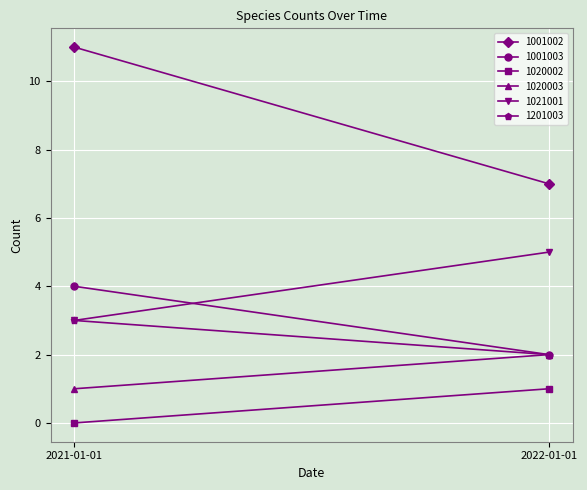

Reading left to right, list all the values displayed in this chart.

1001002: 2021-01-01=11	2022-01-01=7
1001003: 2021-01-01=4	2022-01-01=2
1020002: 2021-01-01=0	2022-01-01=1
1020003: 2021-01-01=1	2022-01-01=2
1021001: 2021-01-01=3	2022-01-01=5
1201003: 2021-01-01=3	2022-01-01=2